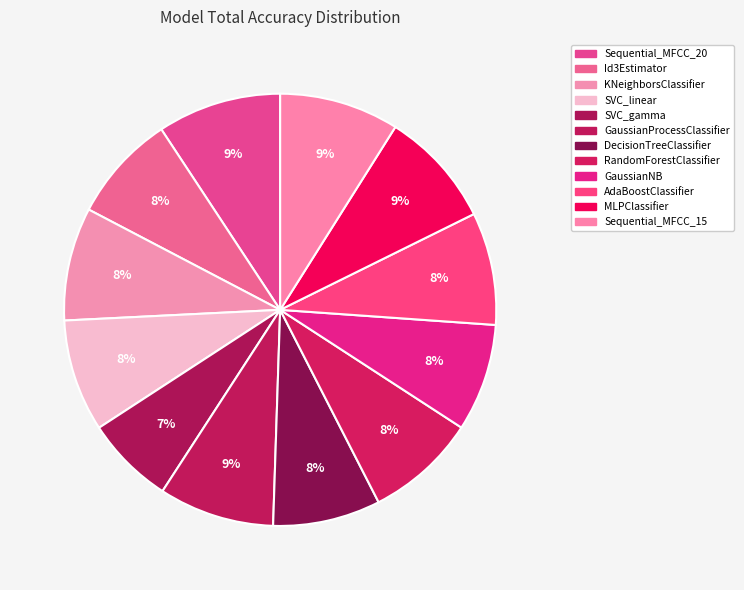

Does any single category account for the majority?

No